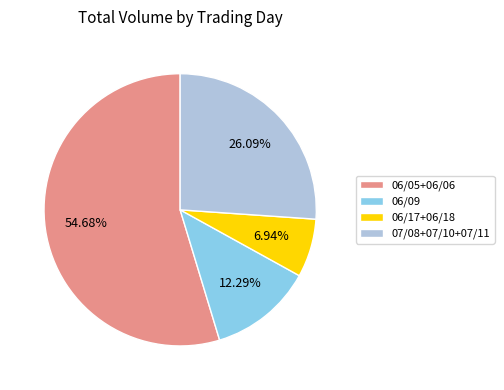

Combined, do 06/09 and 07/08+07/10+07/11 account for over 50%?

No